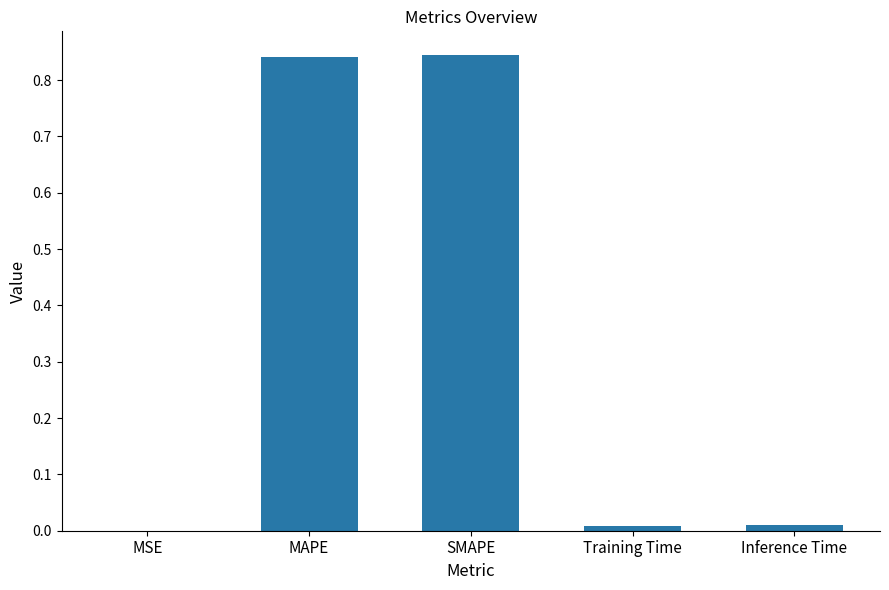

Between Training Time and MAPE, which is larger?

MAPE